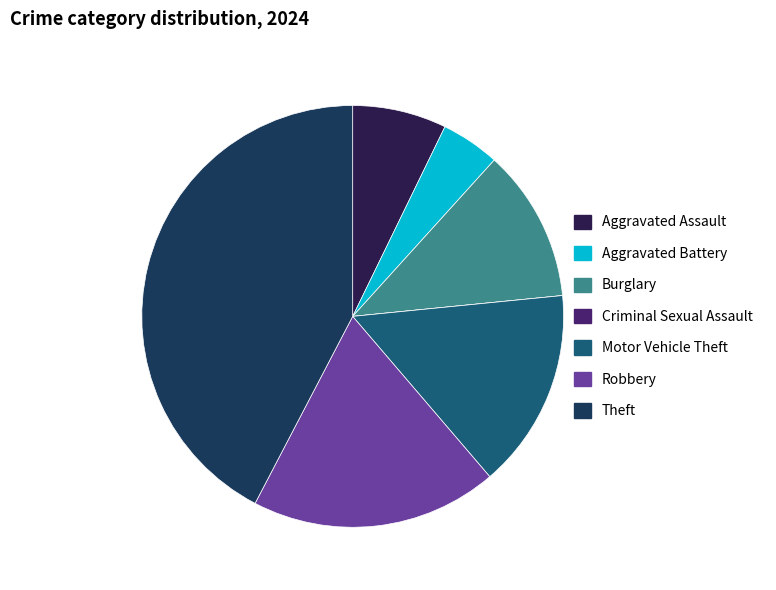

To the nearest percent, what is the difference between the Motor Vehicle Theft and Burglary slice percentages?

4%